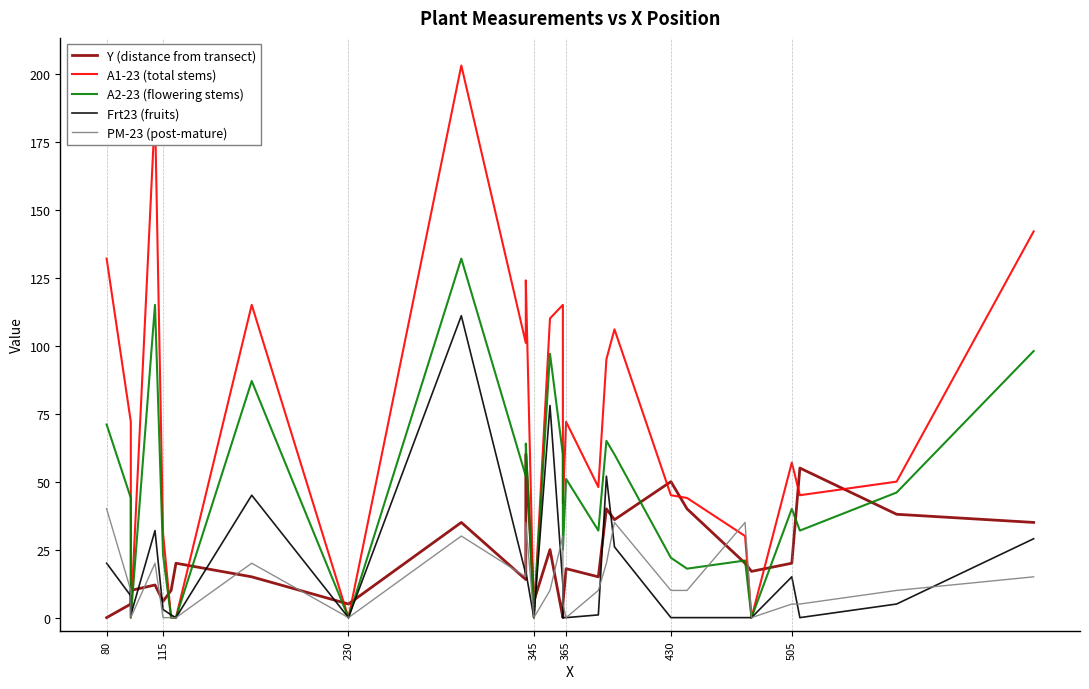

Where does the A1-23 (total stems) series first go above 57?

80